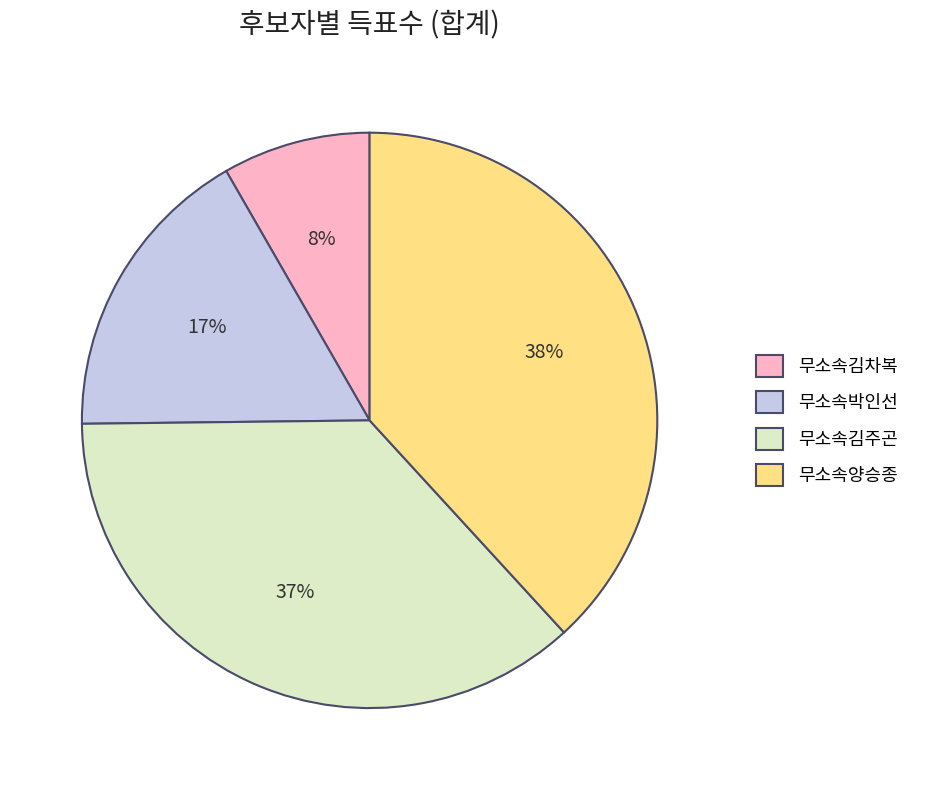

To the nearest percent, what is the difference between the largest and smallest slice percentages?

30%